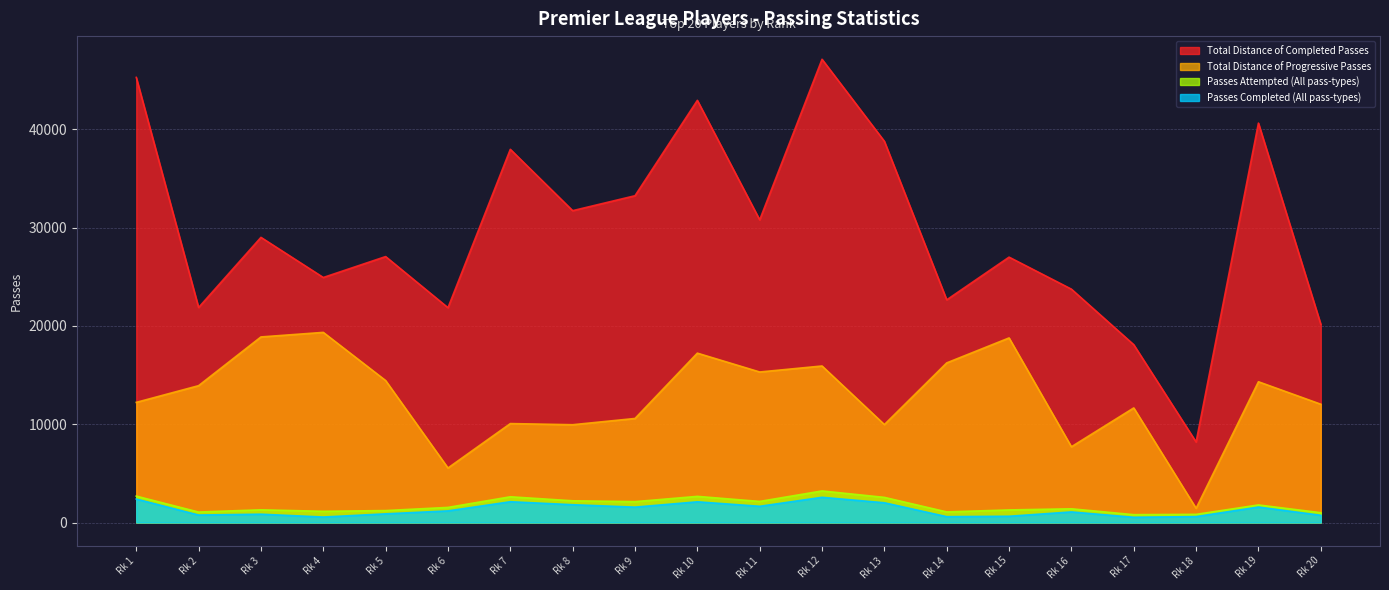

What is the difference between the second highest and second lowest values in the Passes Completed (All pass-types) series?

1829